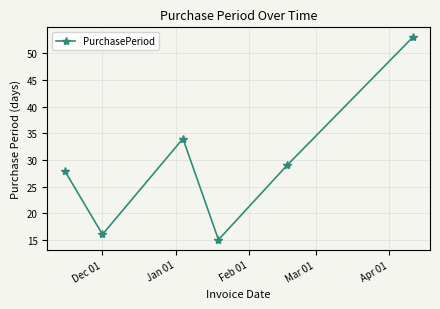

What is the minimum value shown in the chart?

15